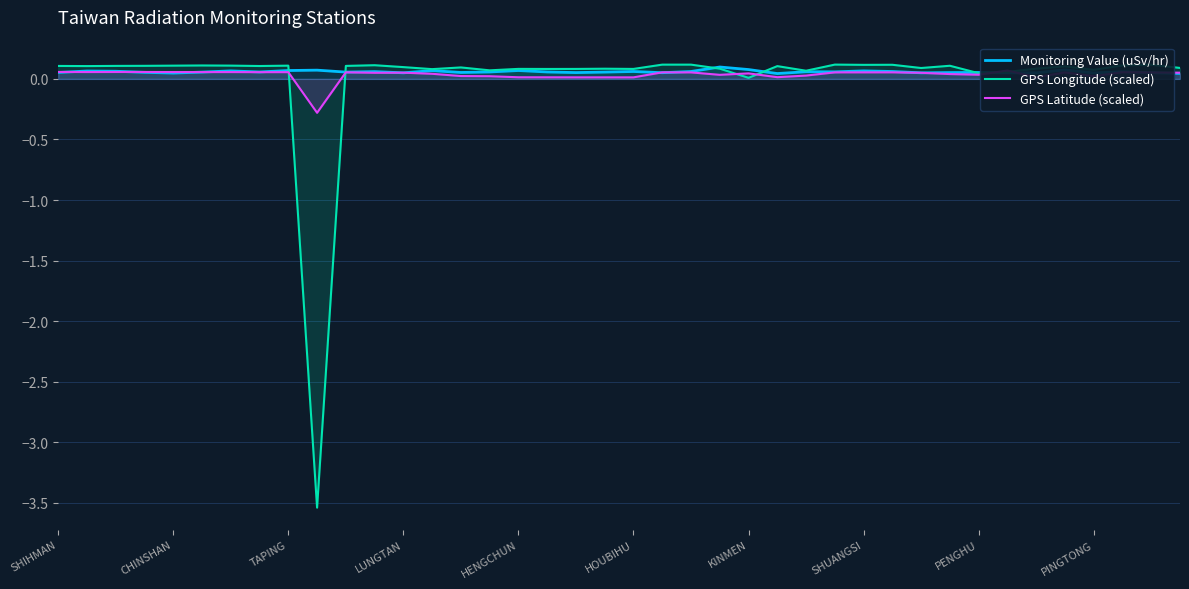

Which series changed the most between 14 and 39?

GPS Latitude (scaled)